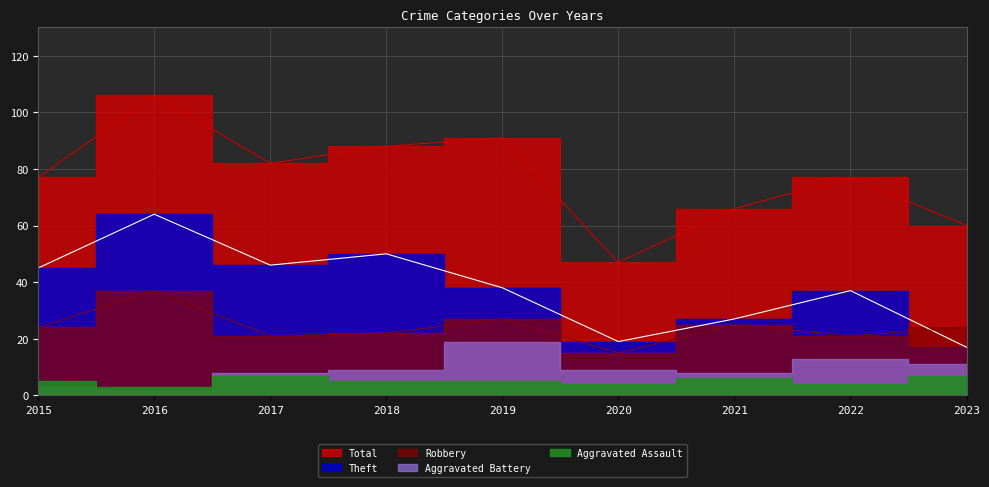

What is the value of the Total point at the 5th from the left?

91